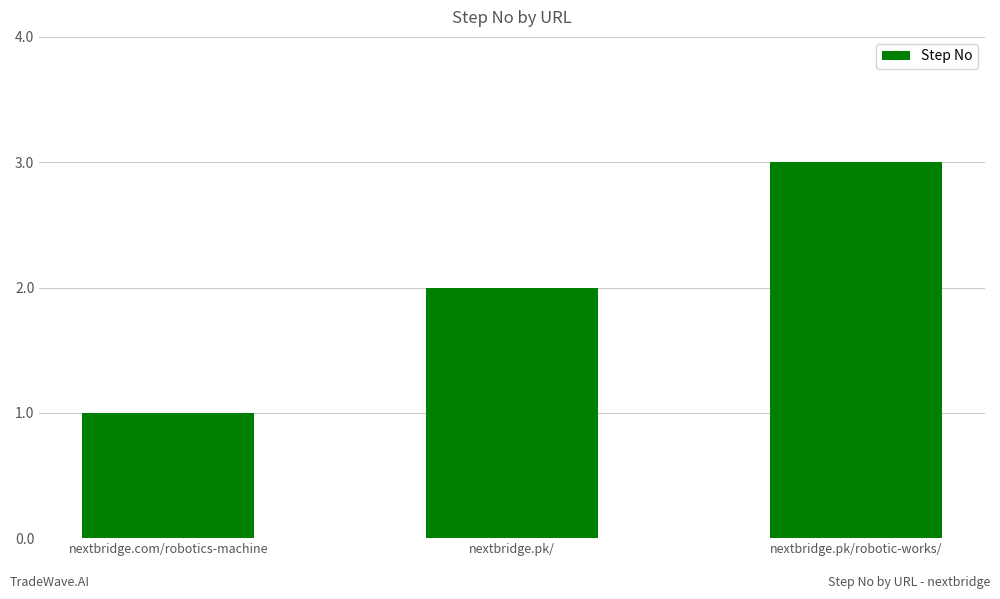

Rank the categories by value from lowest to highest.

nextbridge.com/robotics-machine, nextbridge.pk/, nextbridge.pk/robotic-works/